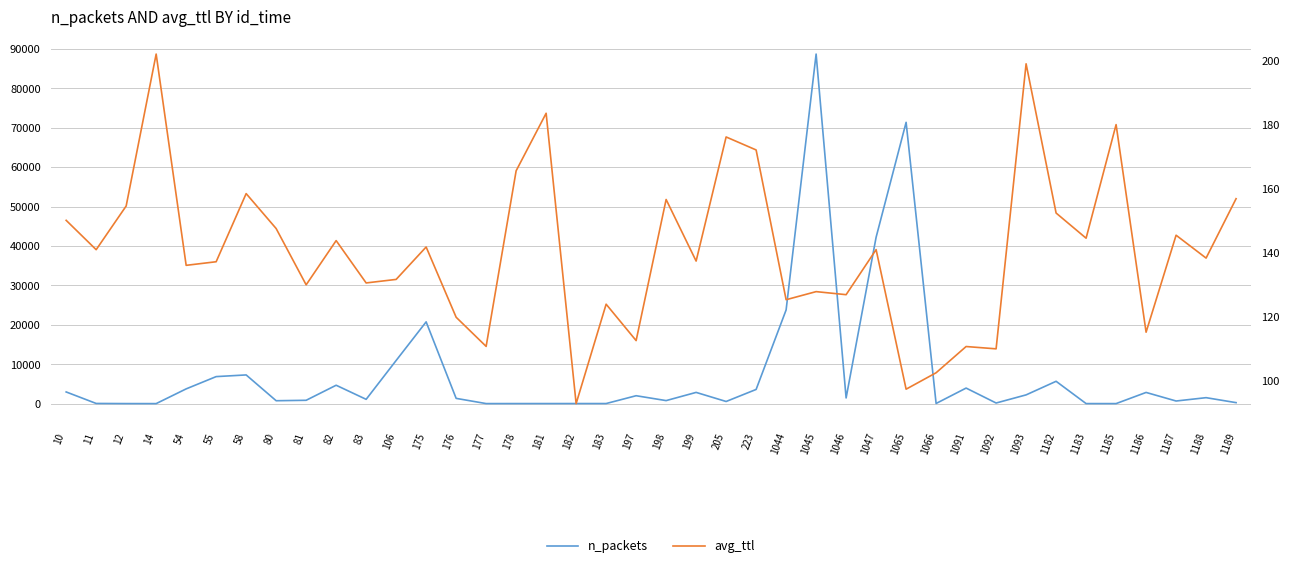

Between 1044 and 1189, which is larger?

1044